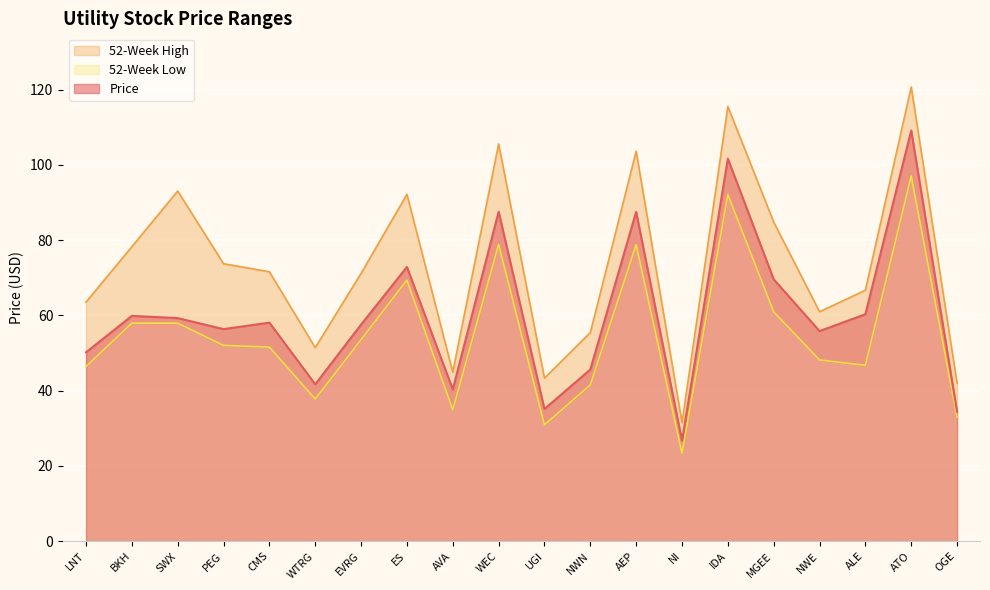

Between BKH and NI, which is larger?

BKH